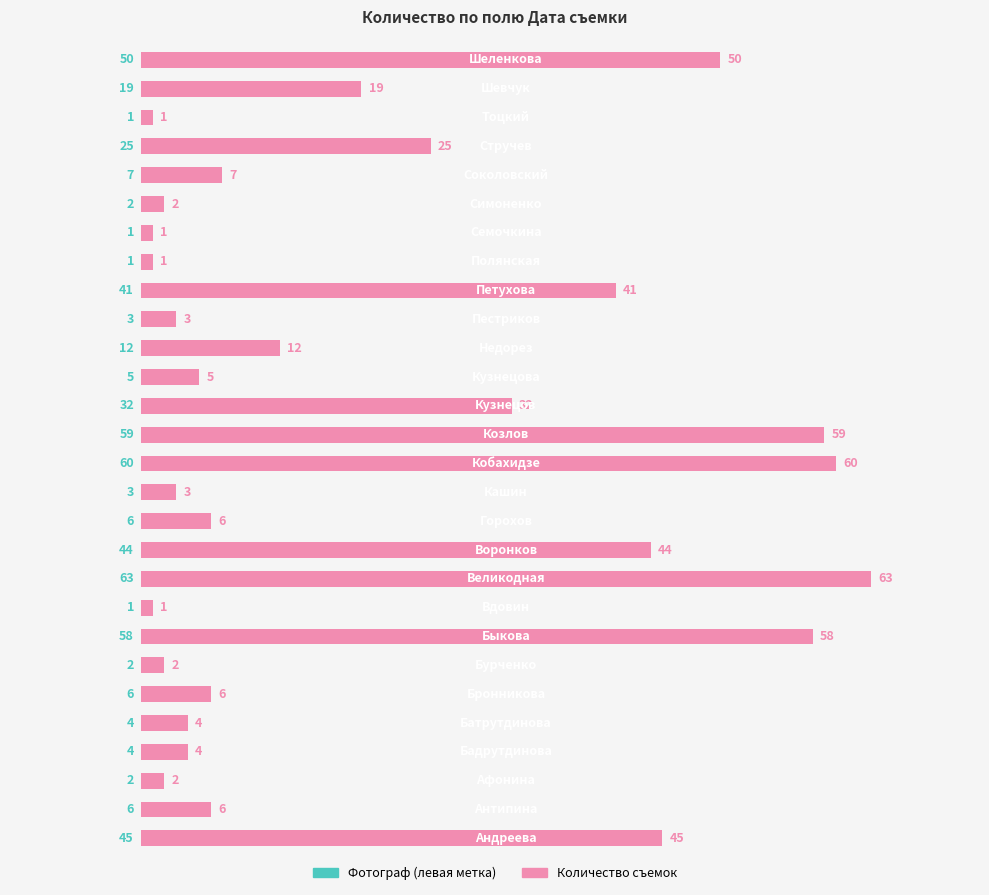

What is the difference between the second highest and minimum values?

59